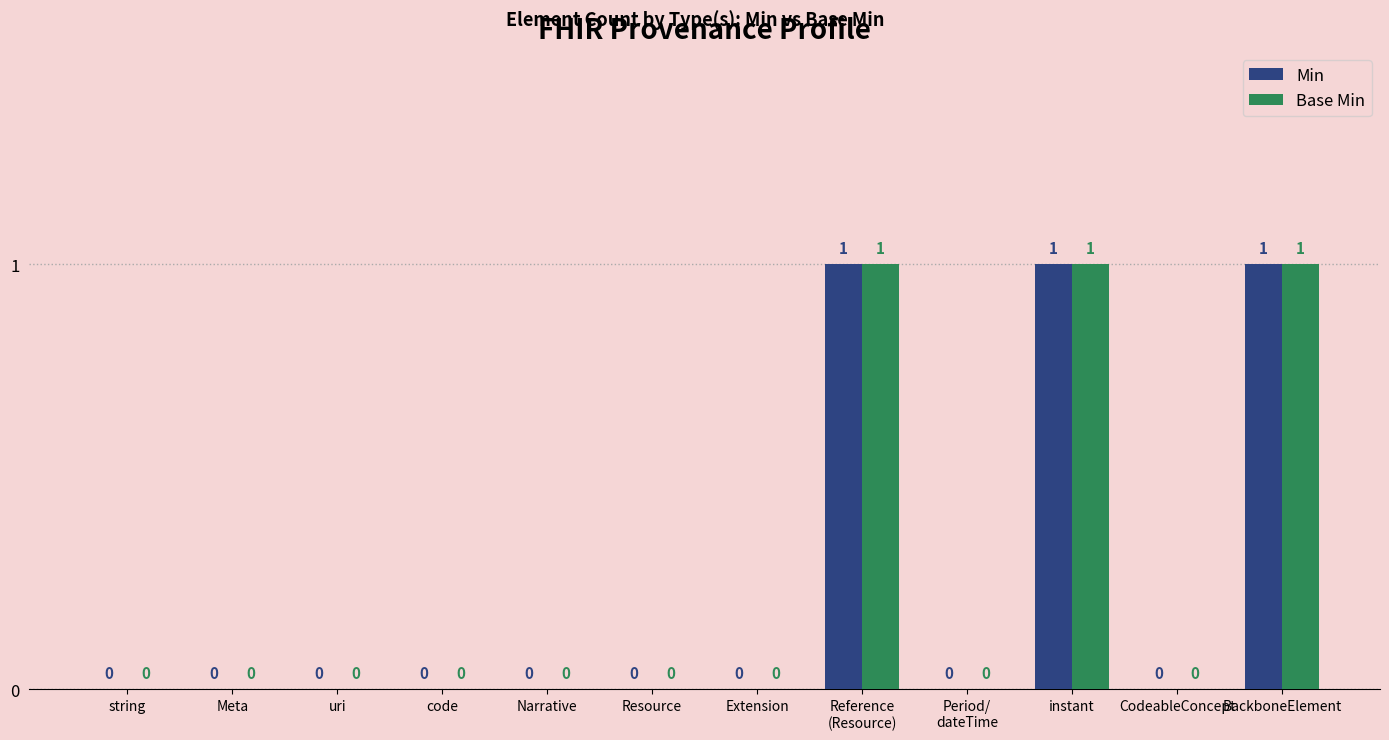

Is it true that Min equals -1 at Meta?

False